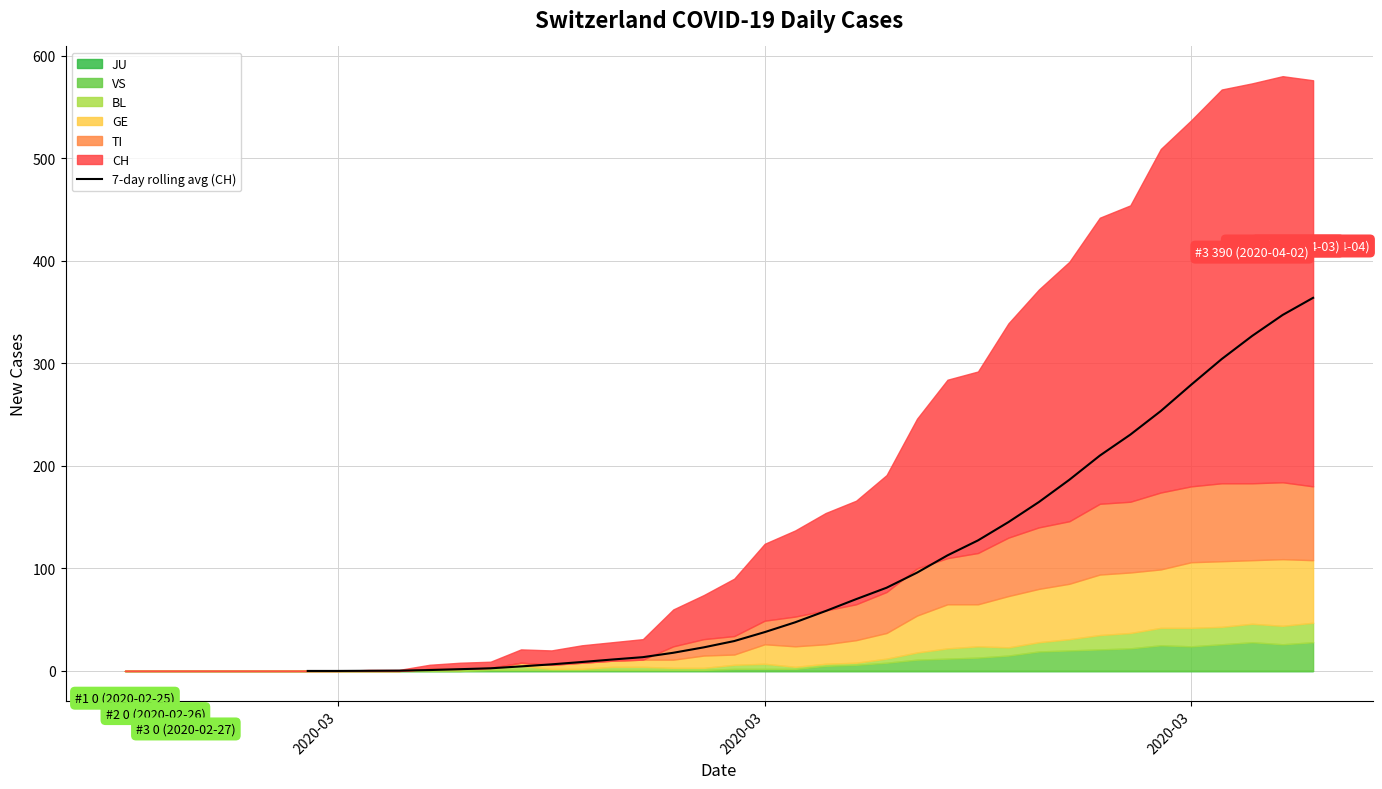

What is the change in value from 15 to 29?

+241.3